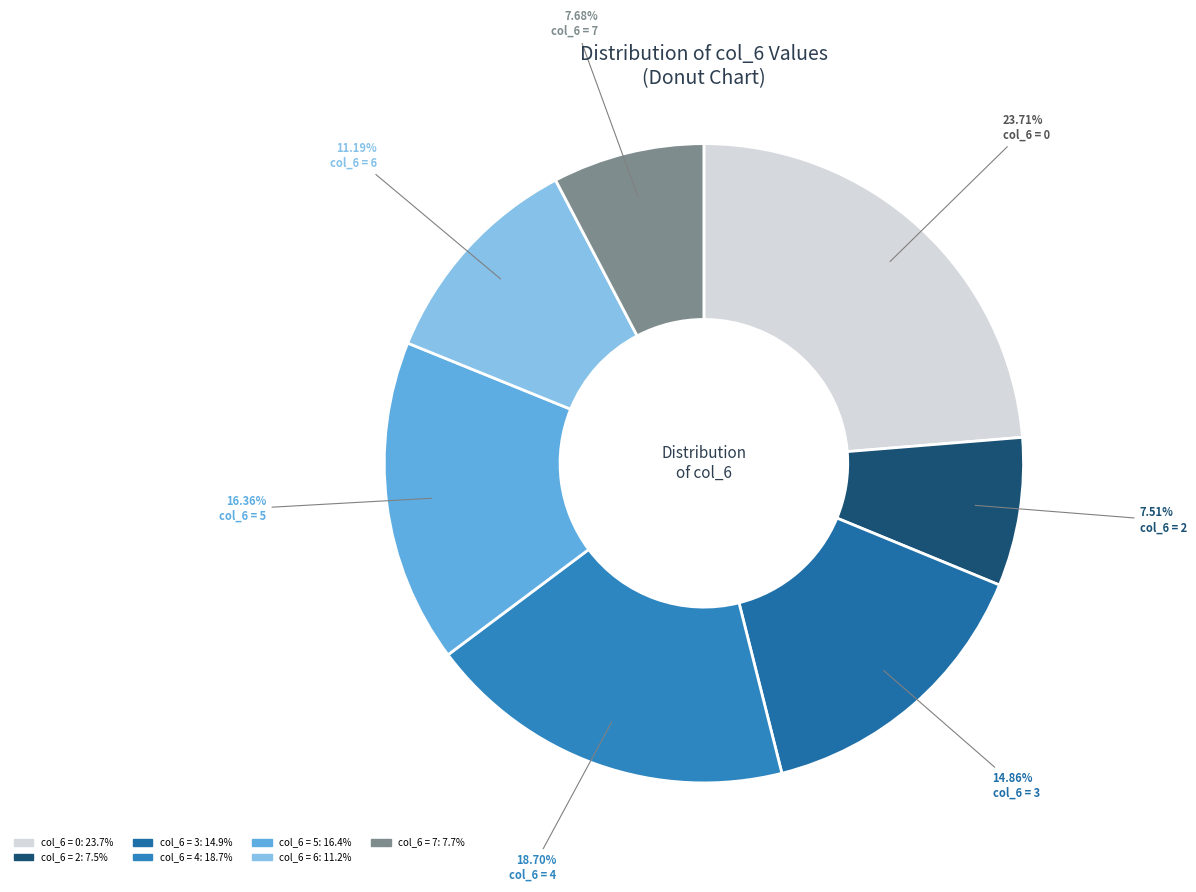

Count the number of slices in the pie.

7